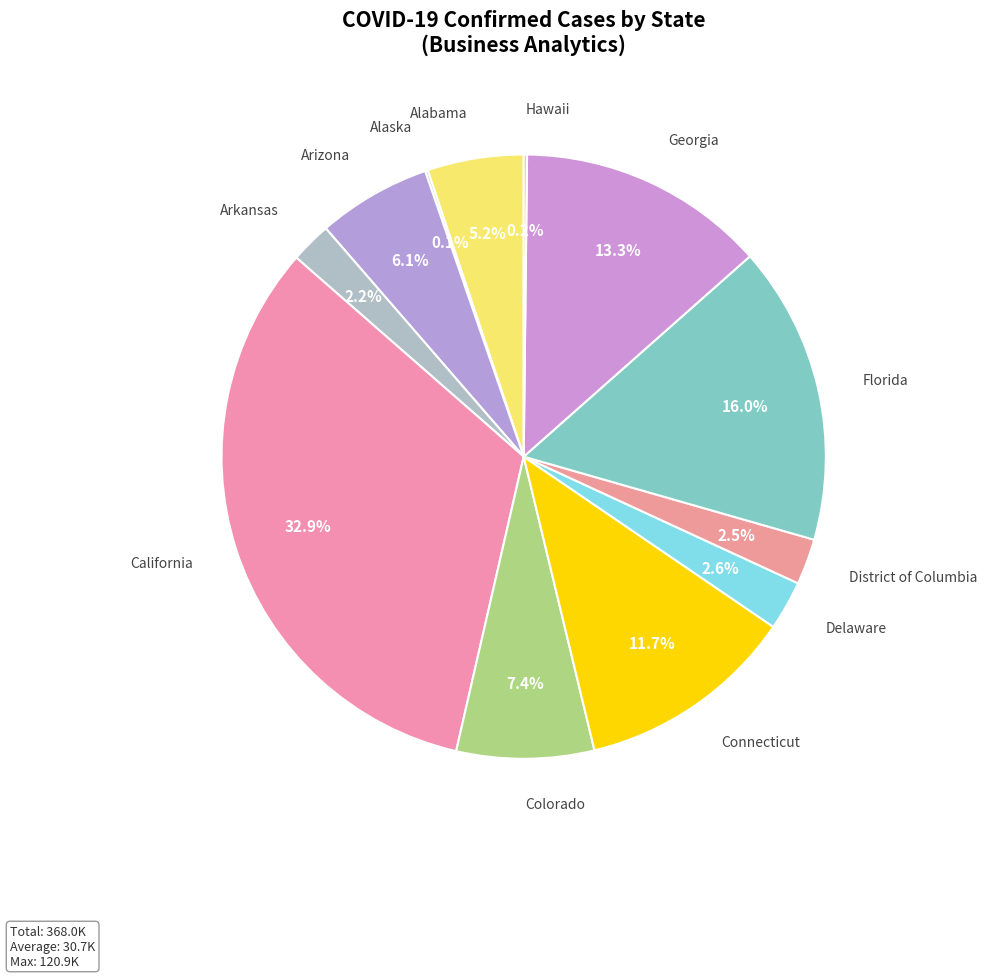

What is the largest slice in the pie chart?

California